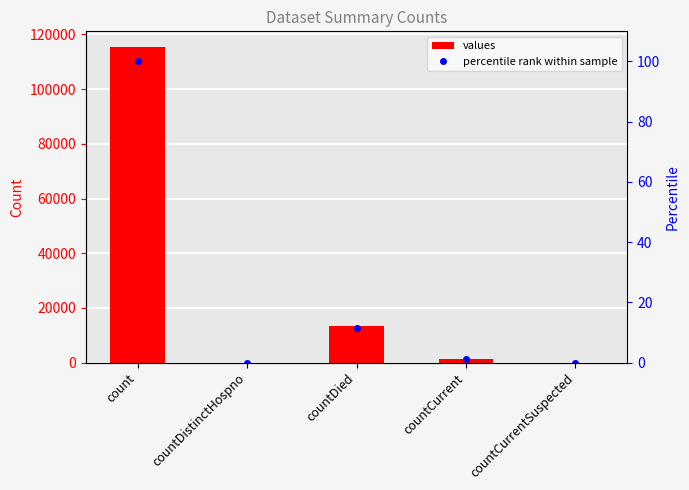

What are all the series names shown in the legend?

values, percentile rank within sample